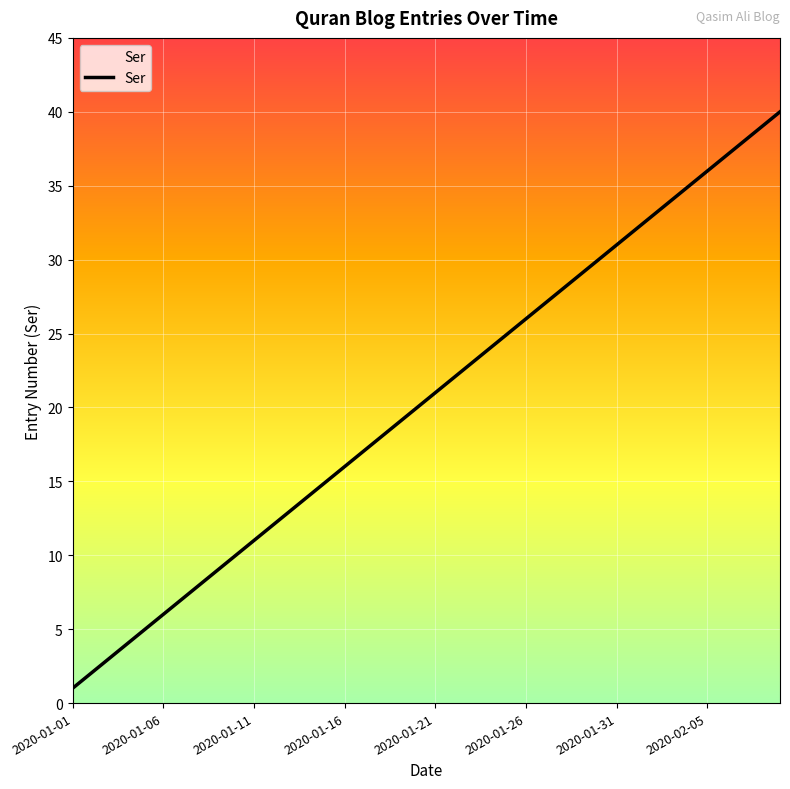

What is the difference between the maximum and minimum values?

39